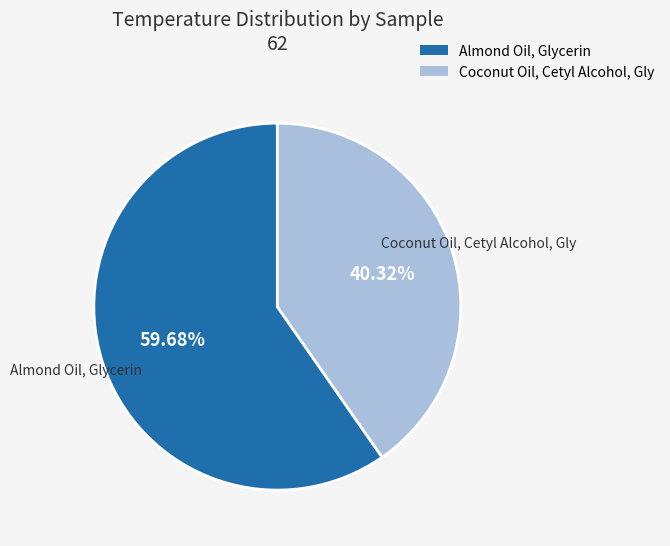

How much of the chart is everything except Coconut Oil, Cetyl Alcohol, Gly?

59.7%